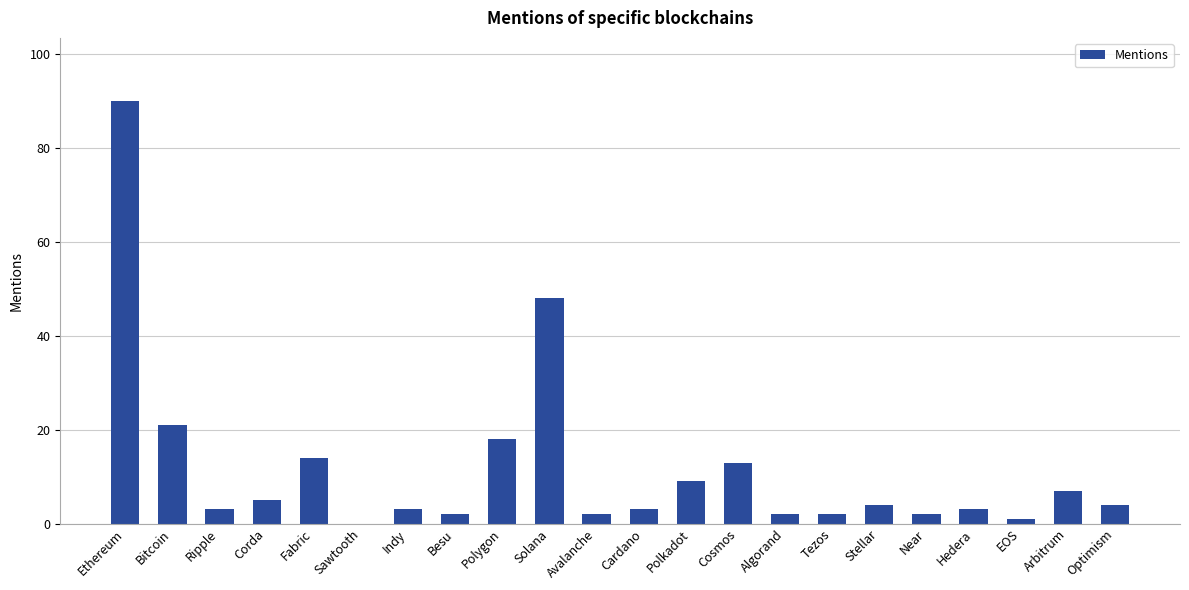

True or false: the data shows 34 at Ethereum.

False